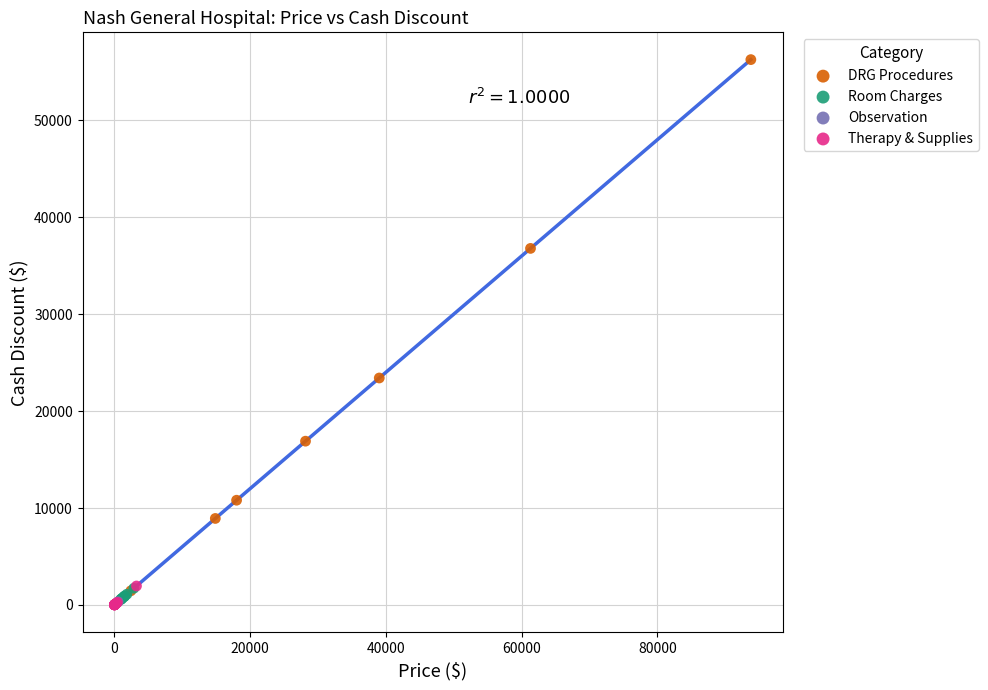

Which series has the largest Y range (max minus min)?

DRG Procedures